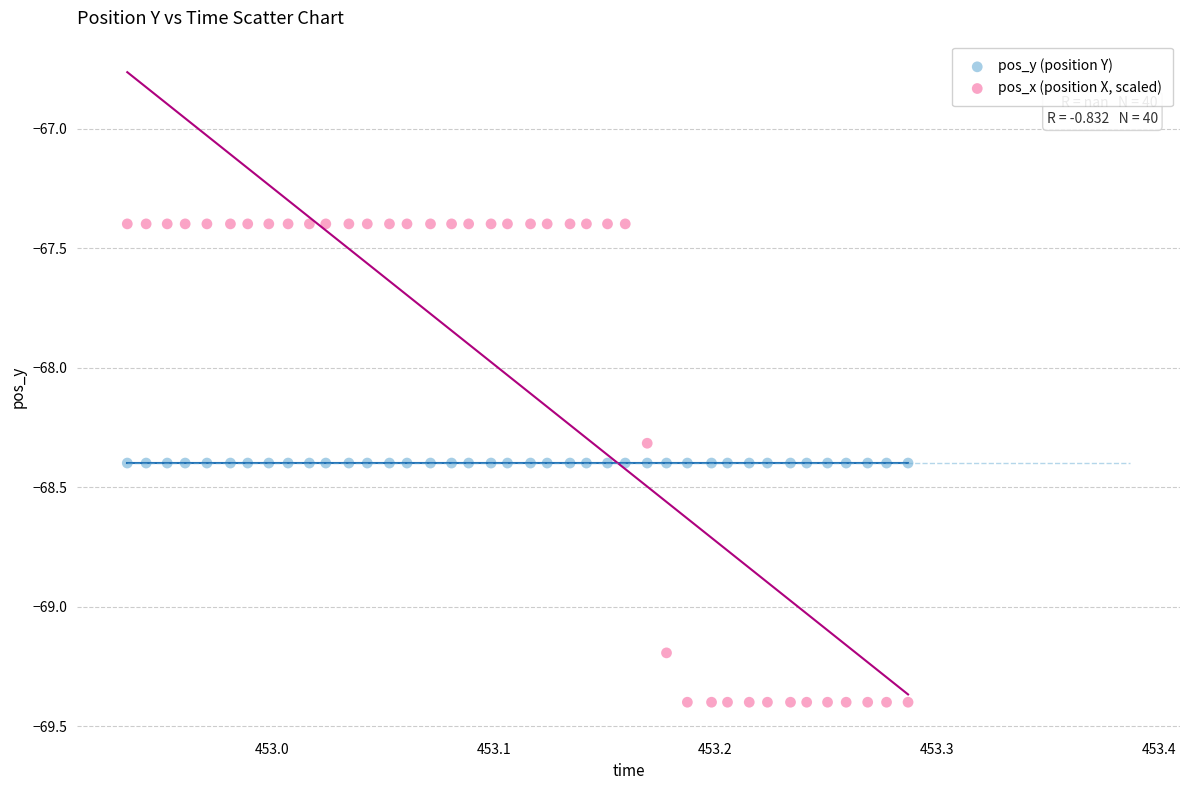

What are all the series names shown in the legend?

pos_y (position Y), pos_x (position X, scaled)